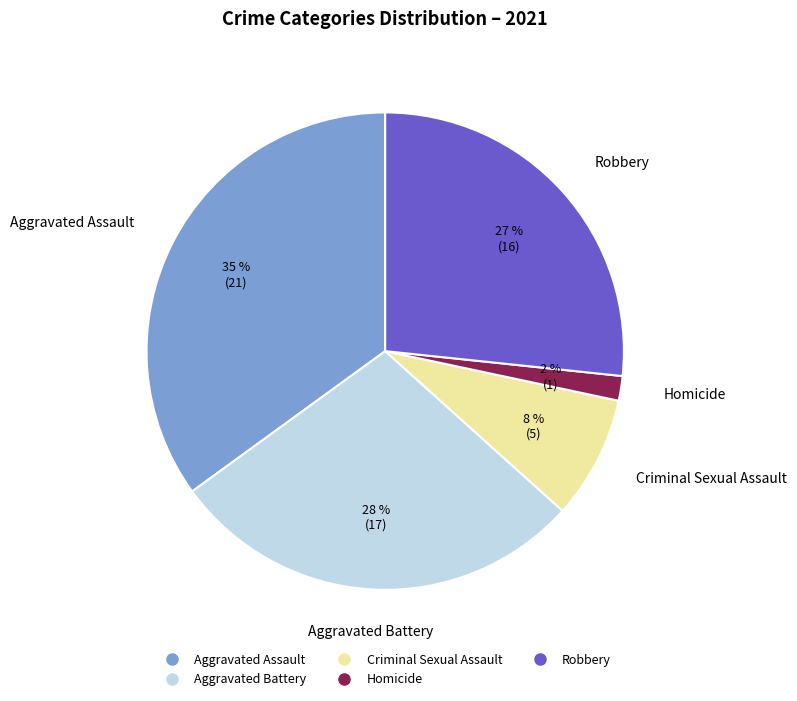

To the nearest percent, what is the difference between the largest and smallest slice percentages?

33%